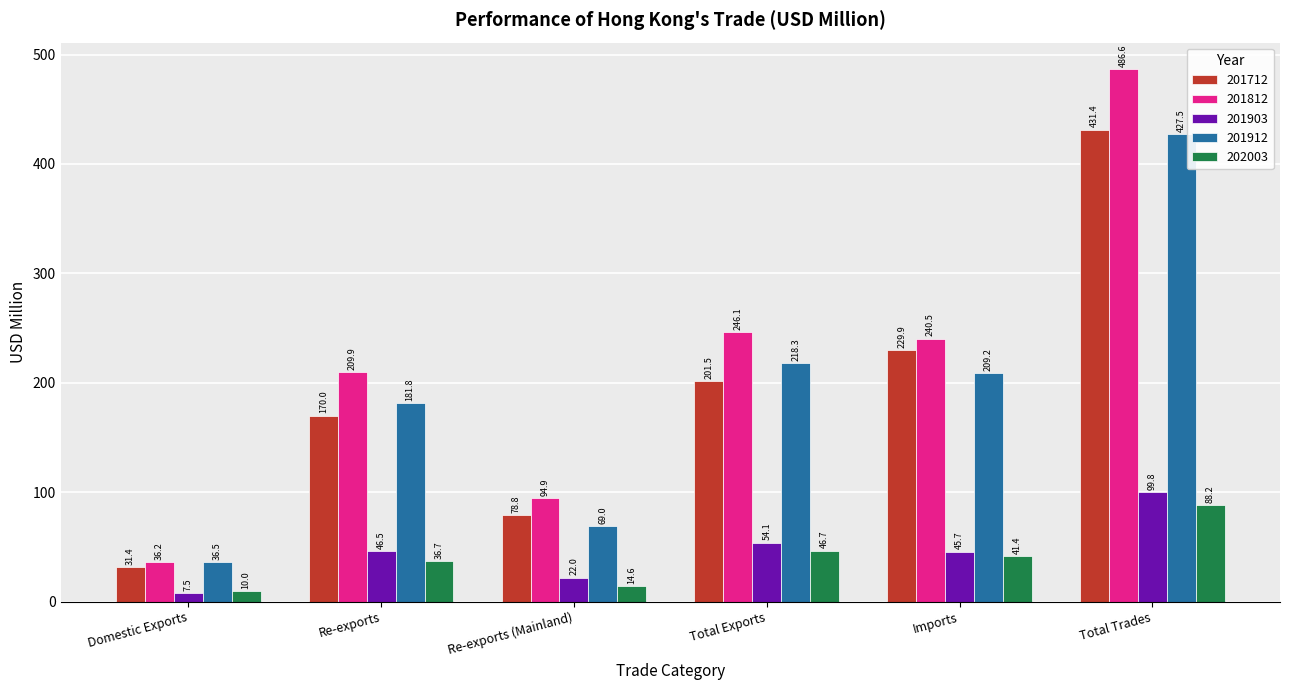

Which series changed the most between Total Exports and Imports?

201712